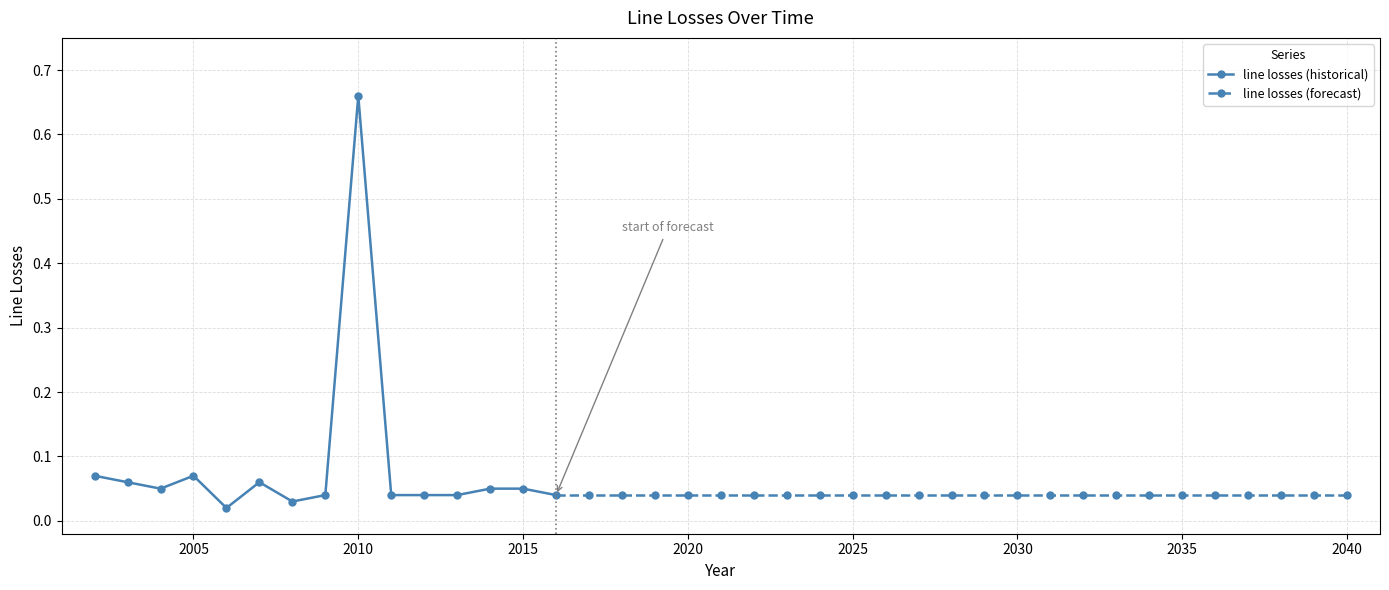

Where is the first local minimum?

2004